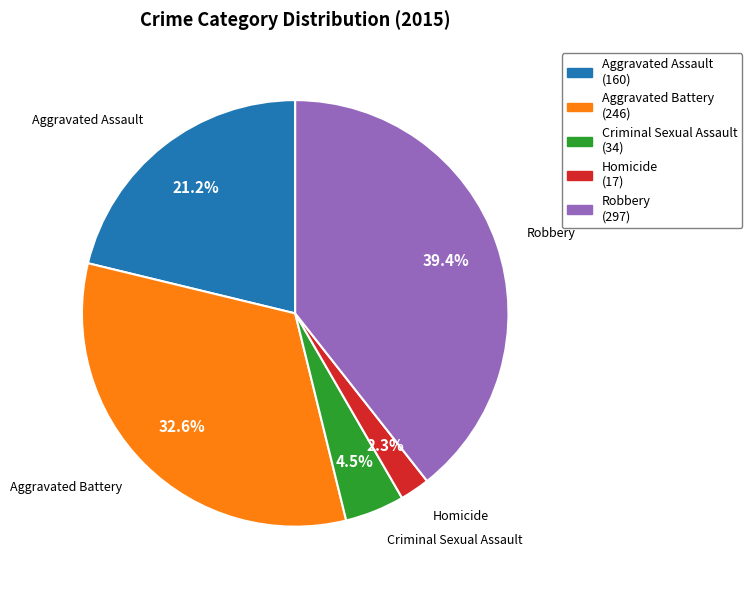

To the nearest percent, what percentage of the pie is Robbery?

39%